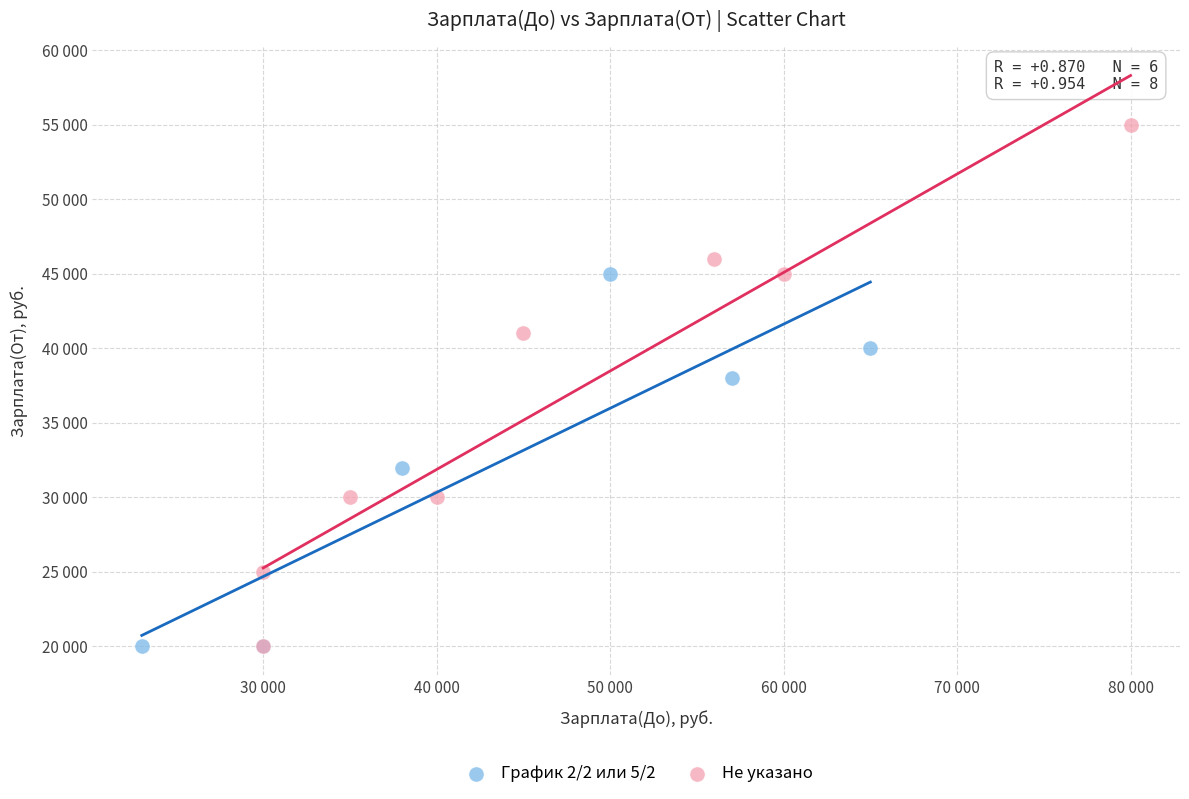

What are all the series names shown in the legend?

График 2/2 или 5/2, Не указано